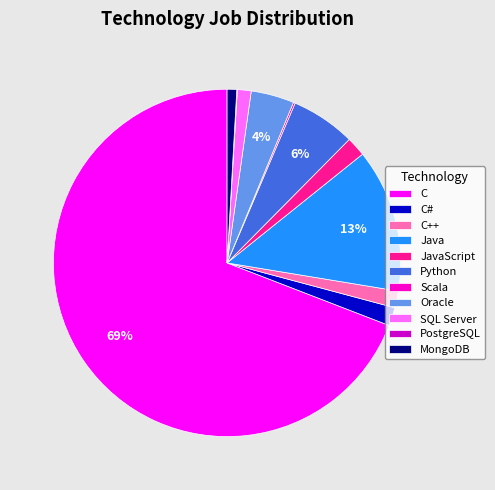

To the nearest percent, what is the average slice percentage?

9%